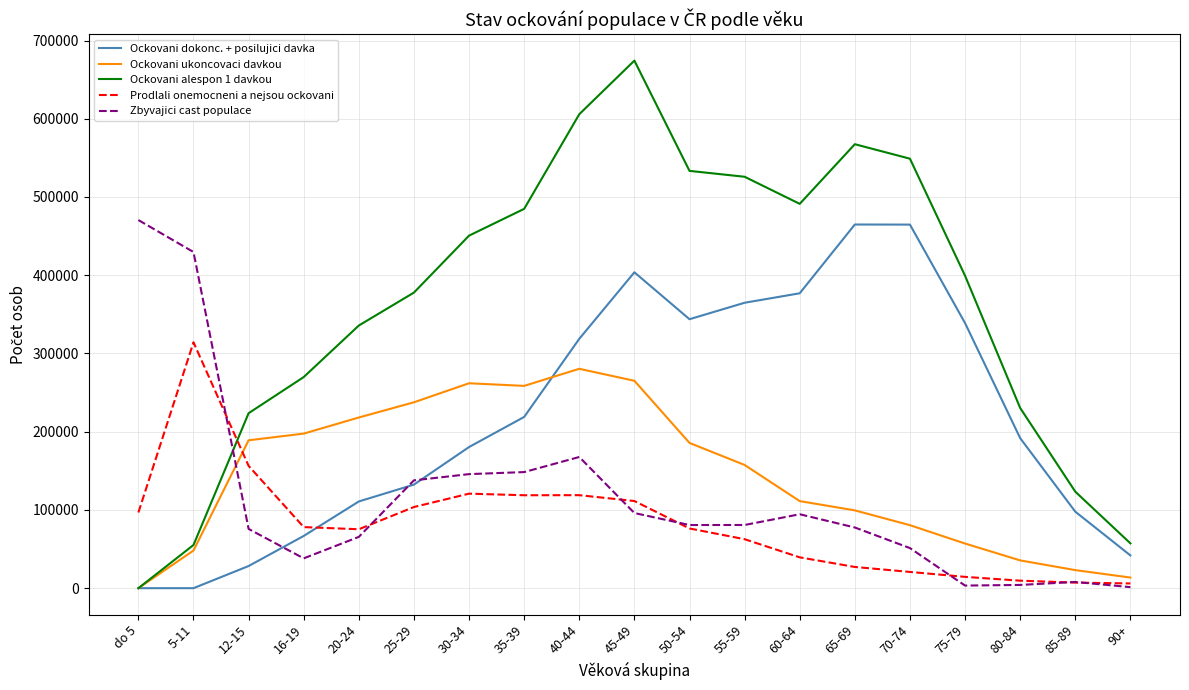

What is the spread (max minus min) of values at 55-59?

463235